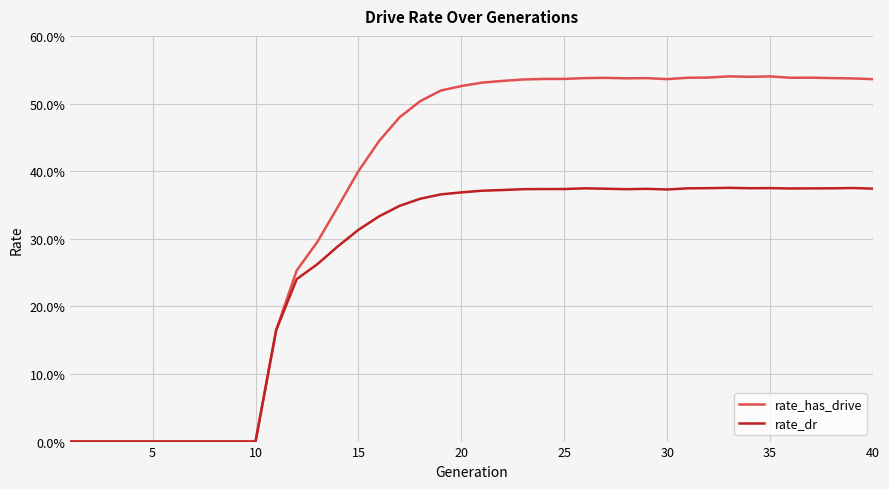

Is this an area chart (filled region under the line)?

No